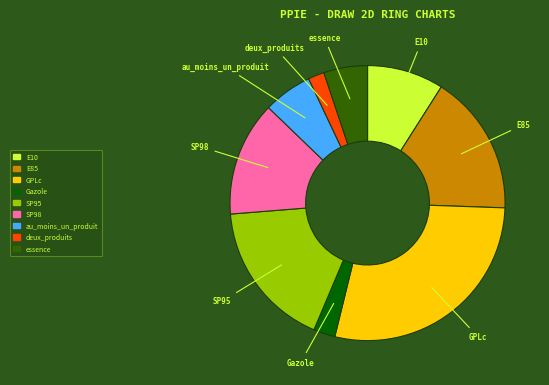

Is there any slice that represents more than half of the pie?

No